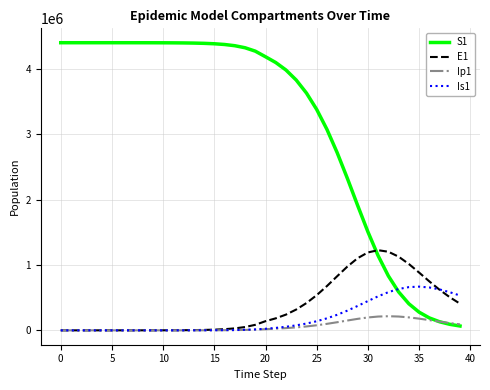

Rank the series by their maximum value, from lowest to highest.

Ip1, Is1, E1, S1